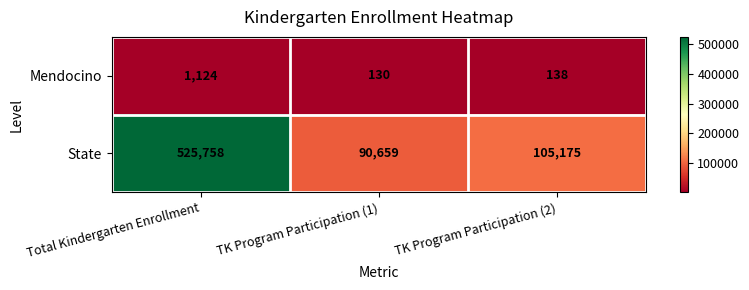

What is the smallest value displayed?

130